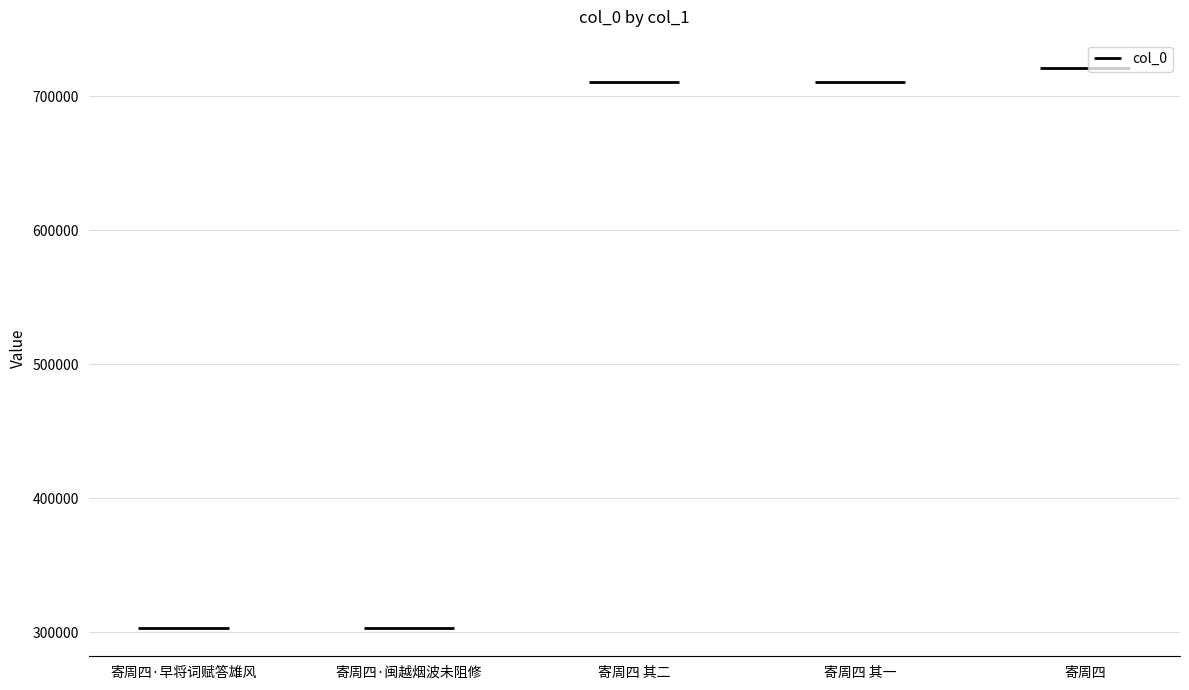

What is the sum of the values at 寄周四 其一 and 寄周四 其二?

1420849